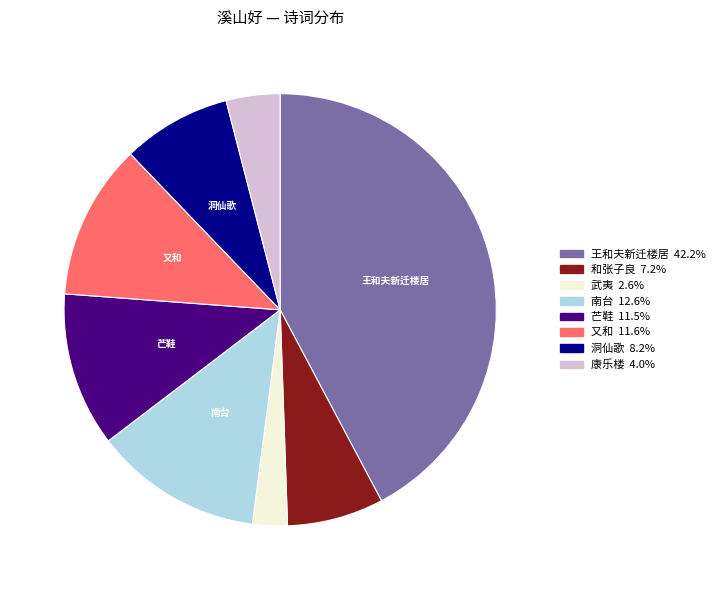

Does any single category account for the majority?

No